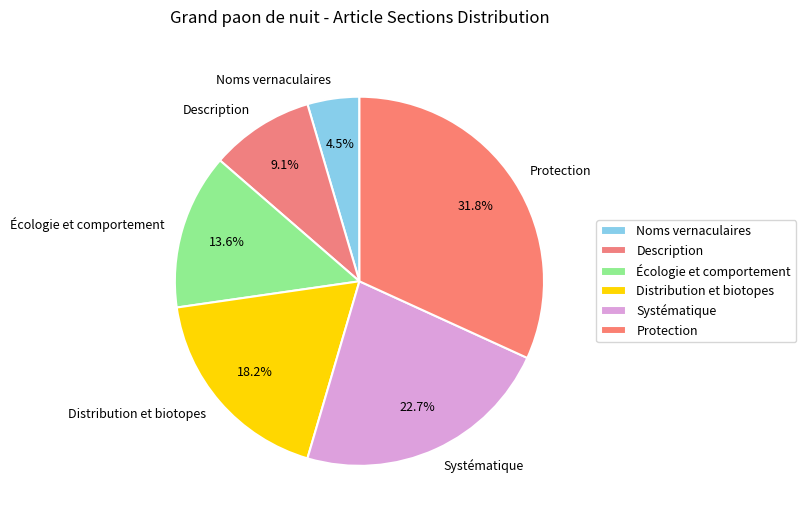

Is there a majority slice in this chart?

No